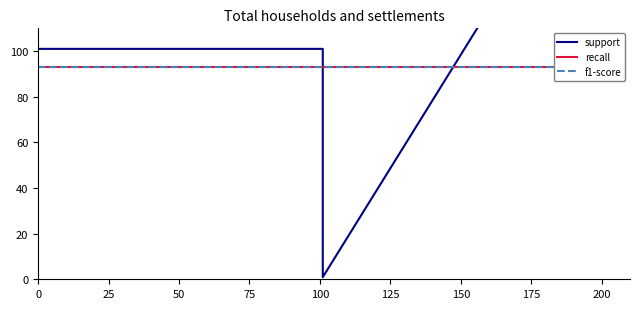

Reading left to right, transcribe all the data shown in this chart.

support: 101.0	101.0	0.9	202.0	202.0
recall: 93.1	93.1	93.1	93.1	93.1
f1-score: 93.1	93.1	93.1	93.1	93.1